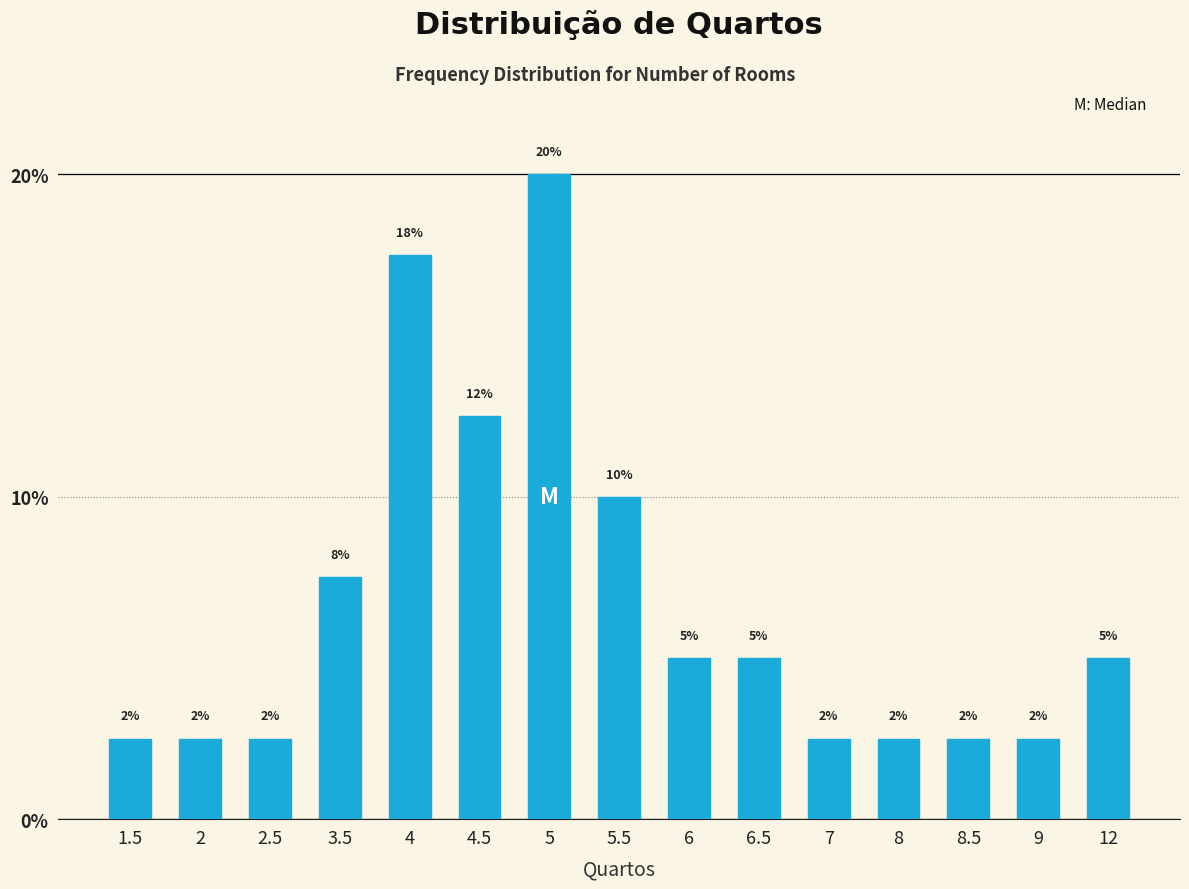

How many bars are there in total?

15